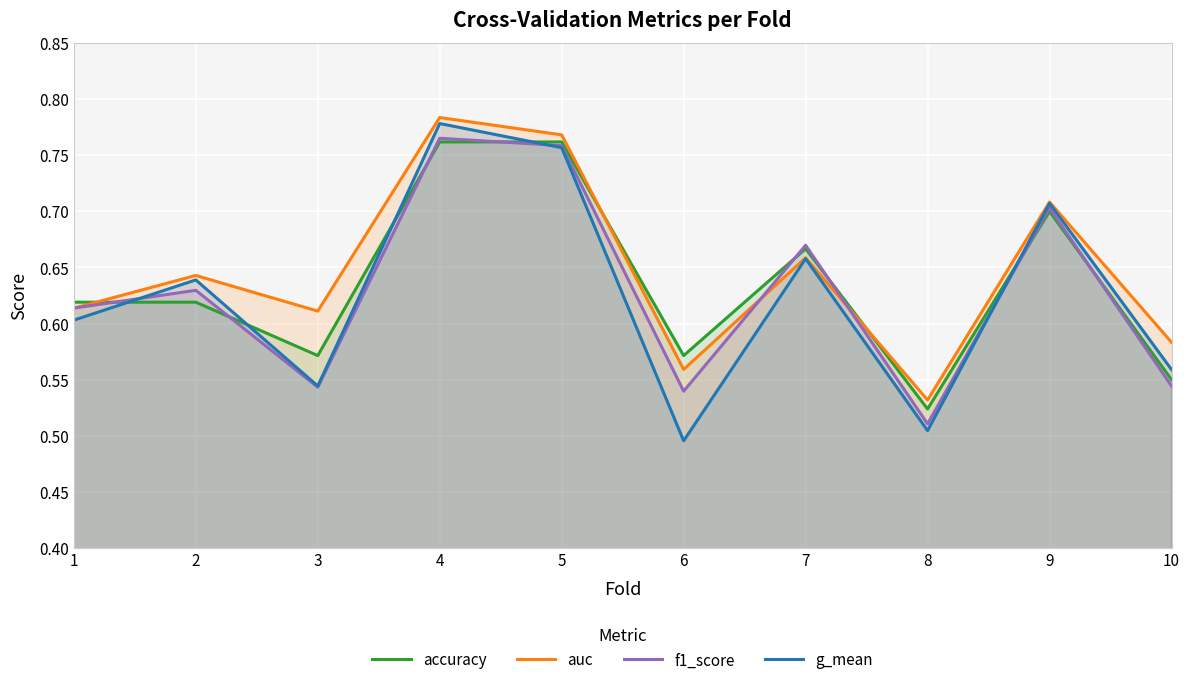

How many lines are shown in the chart?

4